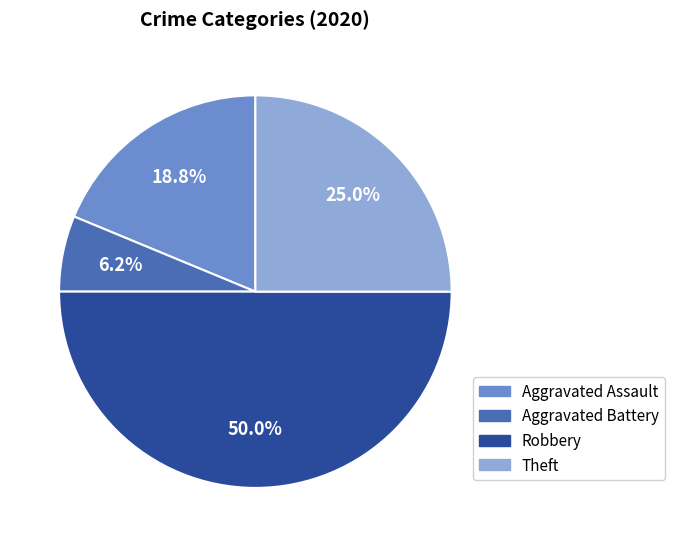

Which has a higher value, Aggravated Battery or Theft?

Theft